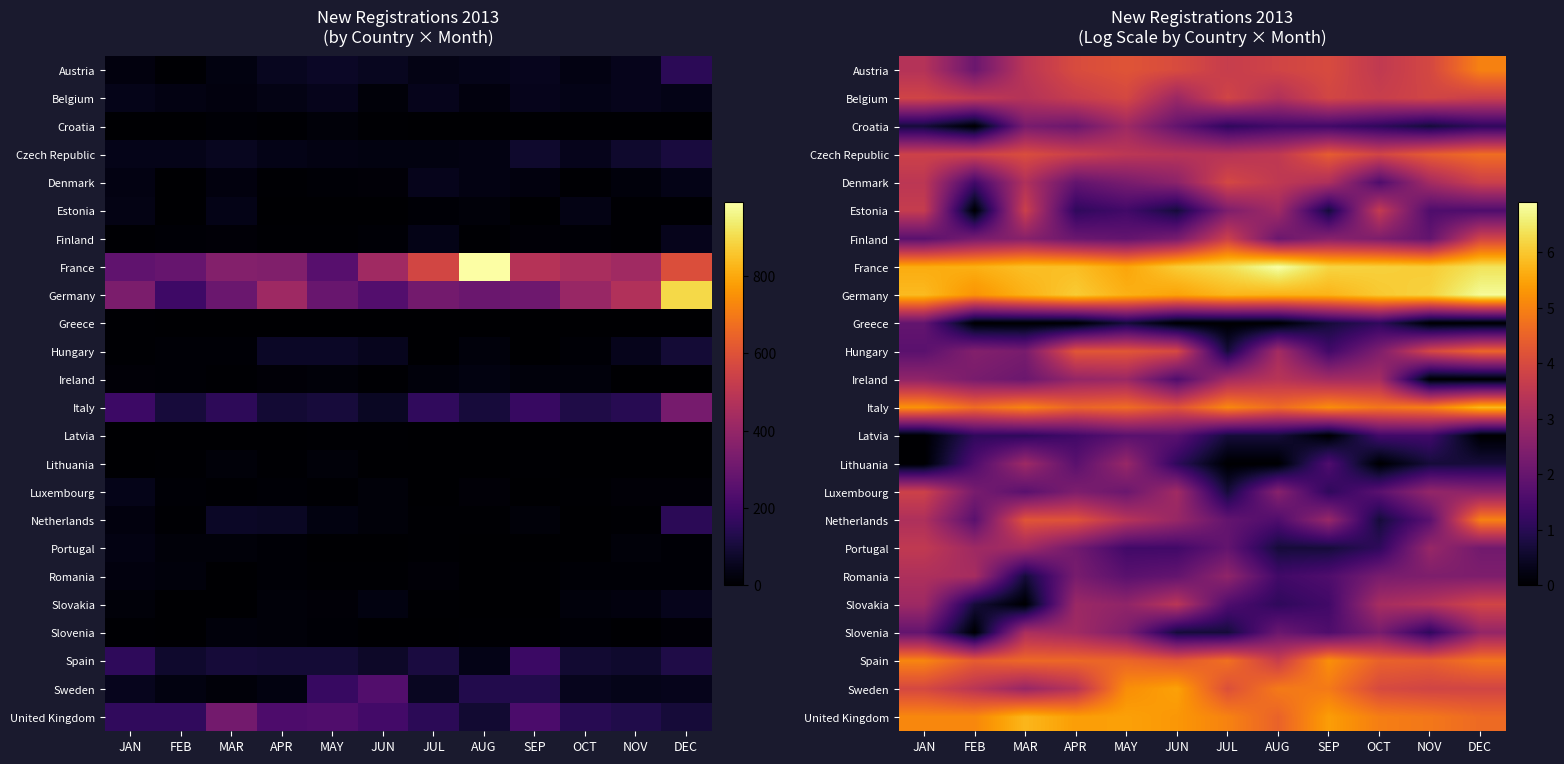

At which category is the sum across all series the highest?

DEC